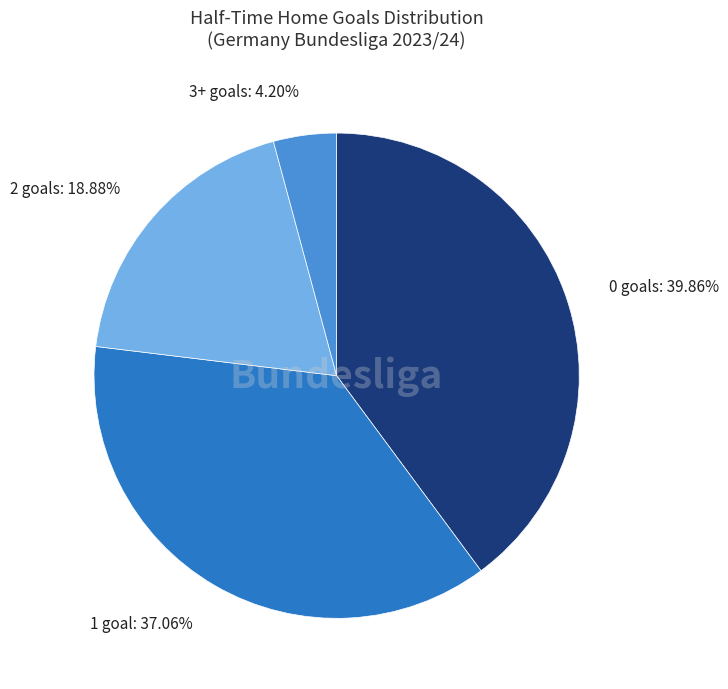

How many slices are in this pie chart?

4